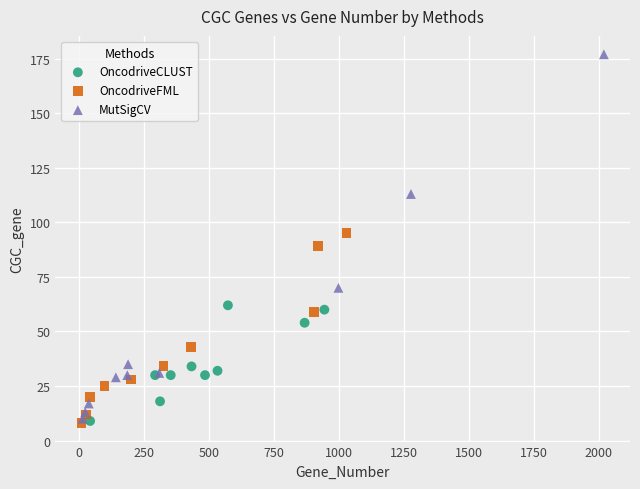

Which series has the largest Y range (max minus min)?

MutSigCV